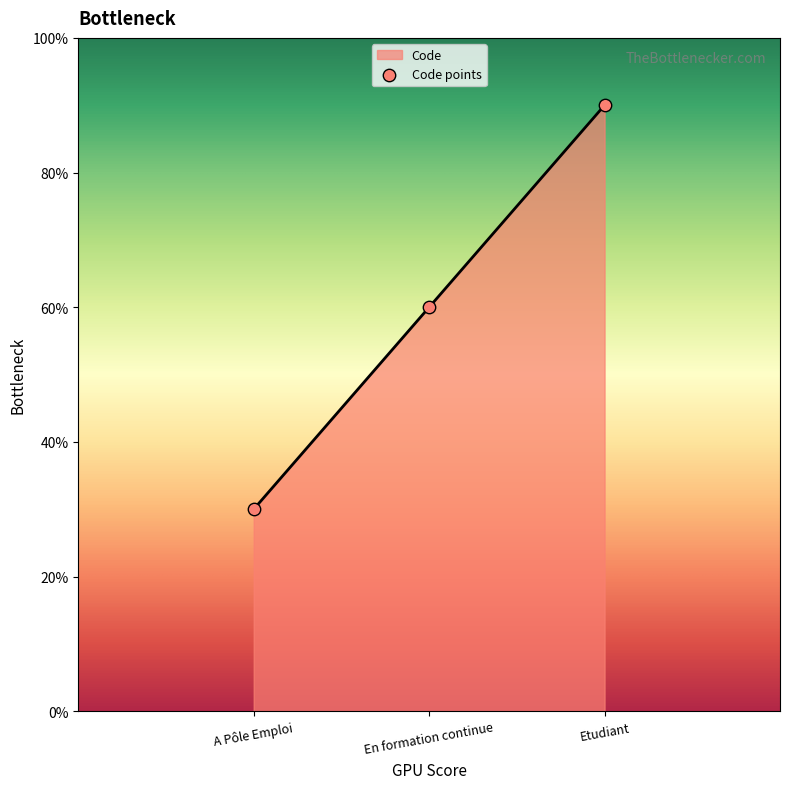

Approximately how many times larger is the value at Etudiant compared to En formation continue?

1.5